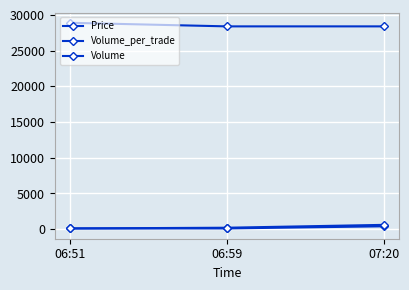

How many series are shown in this chart?

3